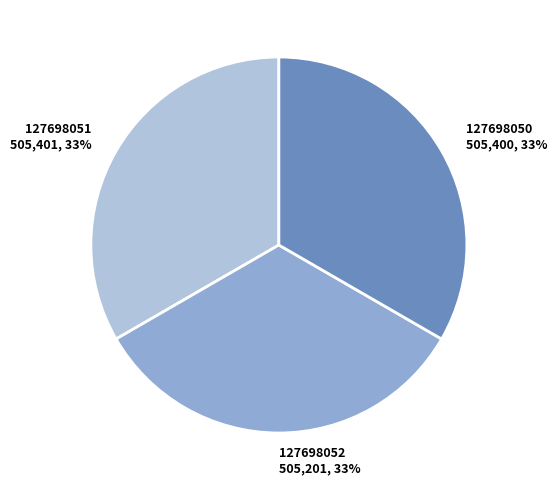

What percentage is the 127698051 slice, to the nearest percent?

33%